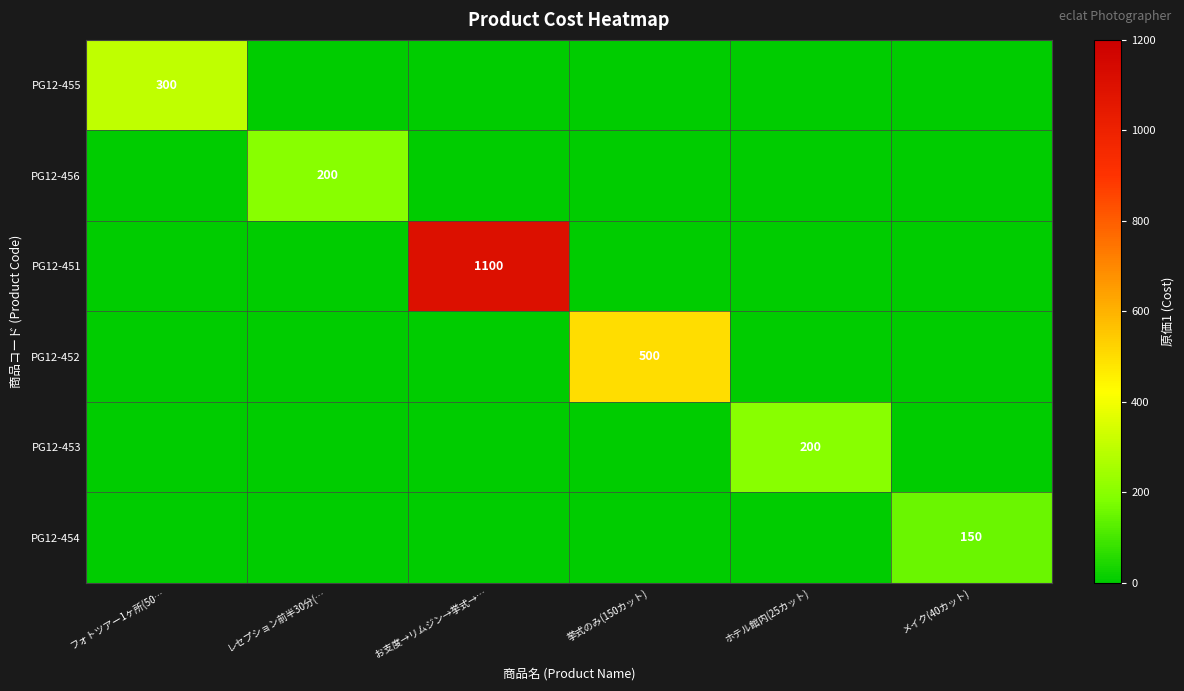

Is it true that PG12-452 equals -276 at ホテル館内(25カット)?

False